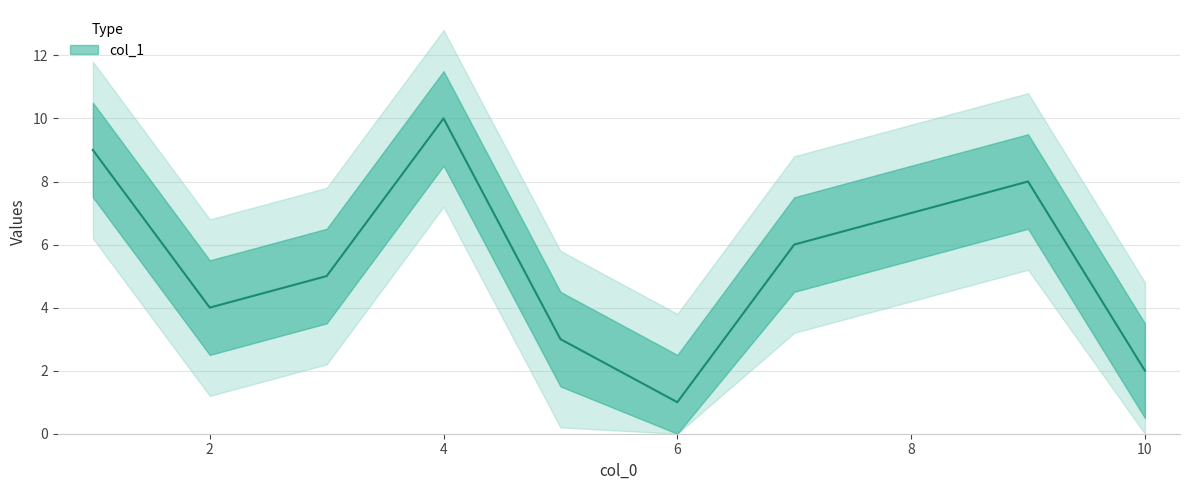

Rank the categories by value from lowest to highest.

6, 10, 5, 2, 3, 7, 8, 9, 1, 4